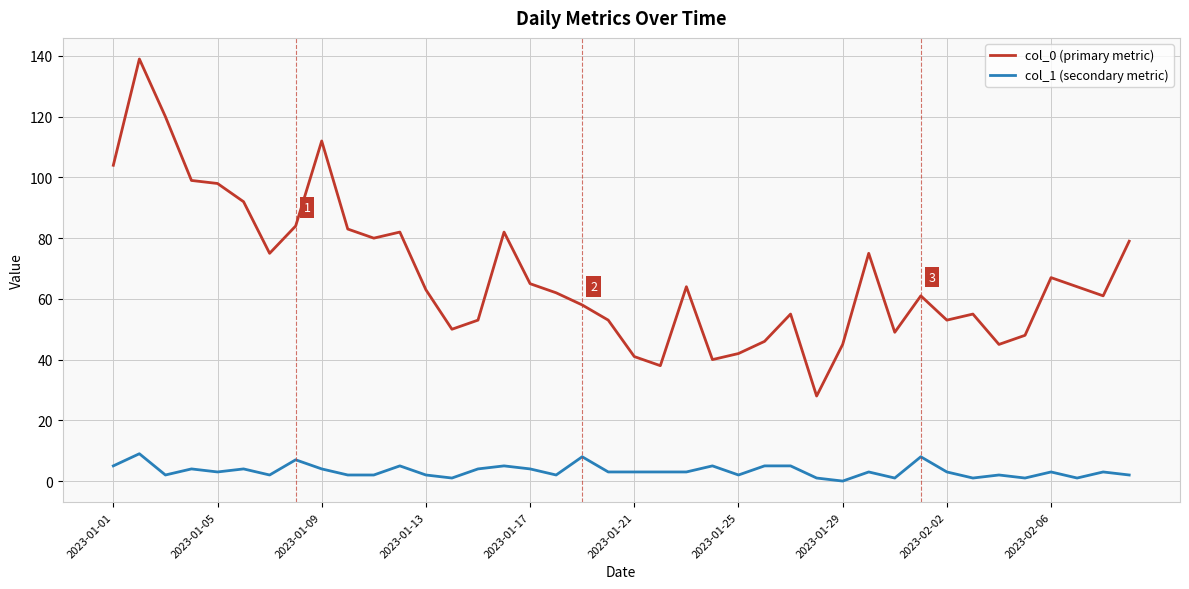

True or false: col_0 (primary metric) and col_1 (secondary metric) cross at least once.

False